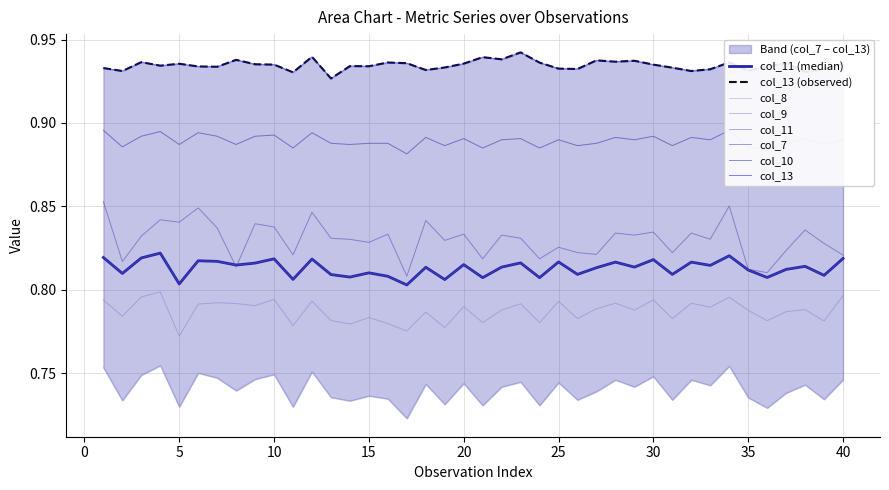

Does the chart have visible grid lines?

Yes